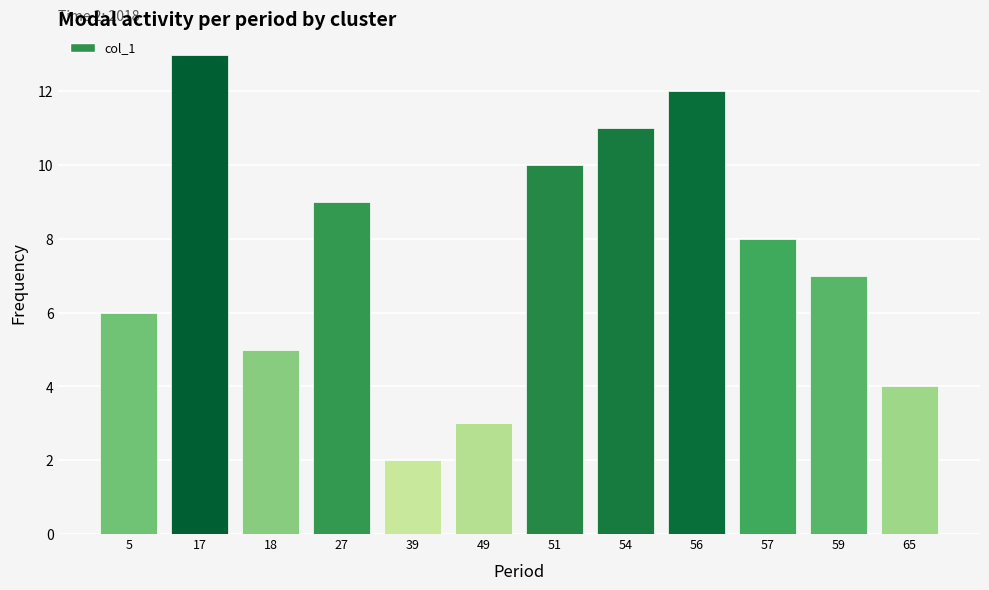

What is the ratio of the value at 17 to the value at 5?

2.2